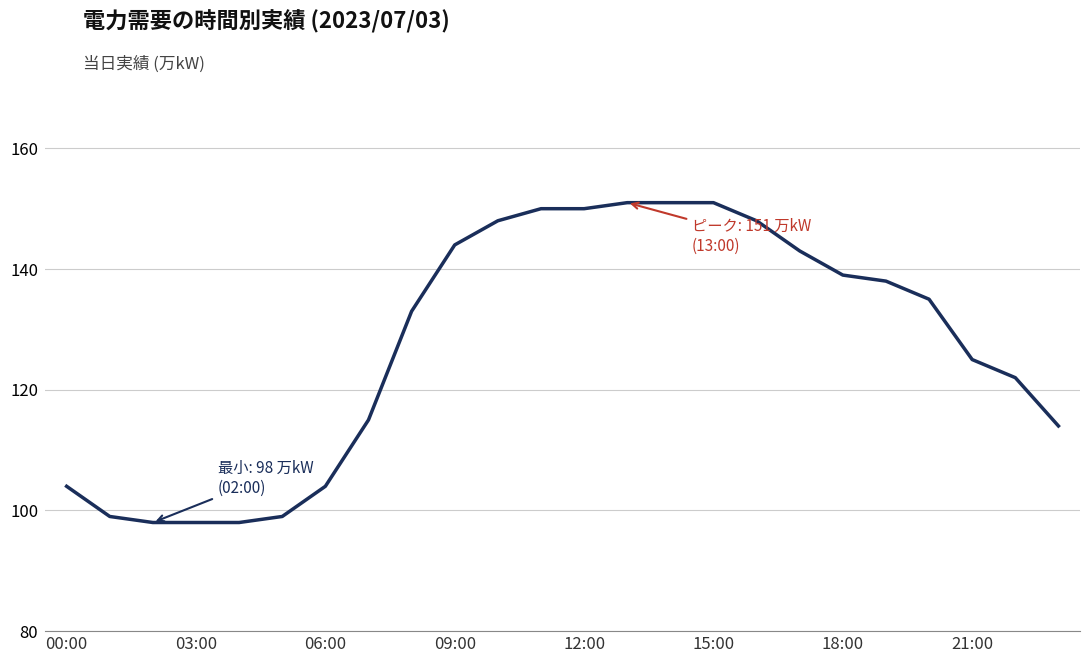

What is the minimum value shown in the chart?

98